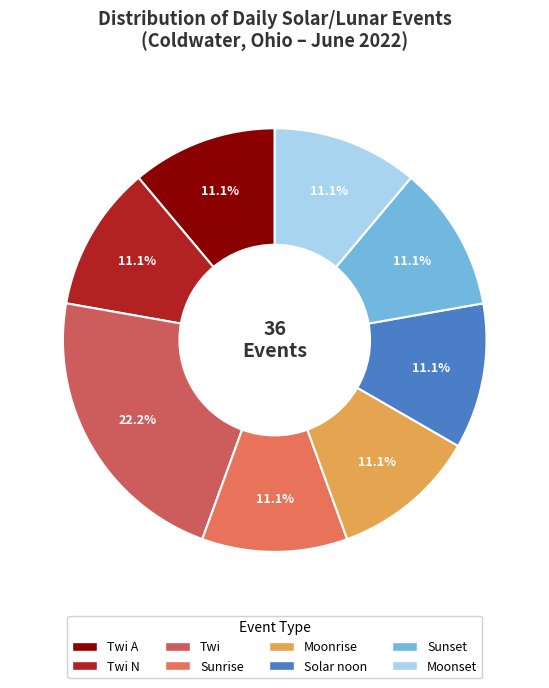

Is it true that Sunrise is 1% of the pie?

False